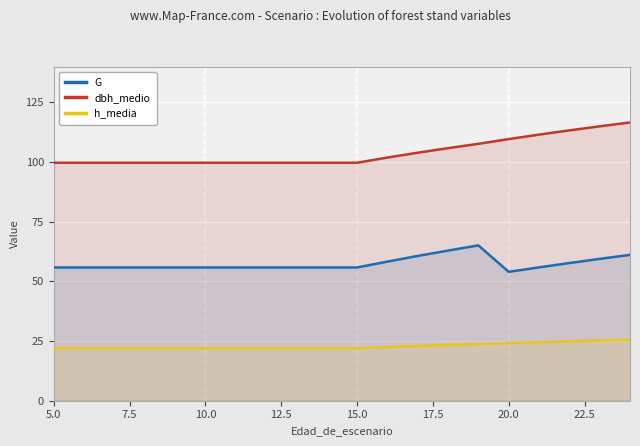

Which series has the largest total across all categories?

dbh_medio